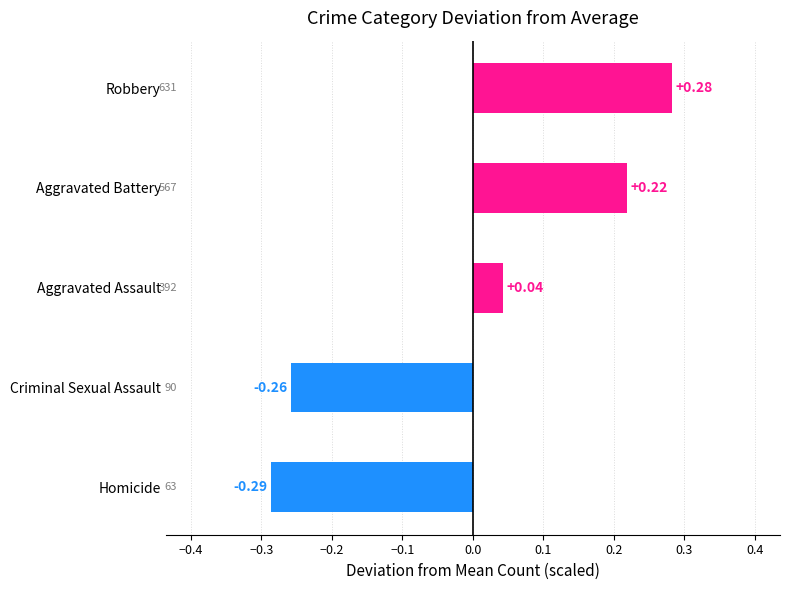

Which has a higher value, Aggravated Assault or Criminal Sexual Assault?

Aggravated Assault